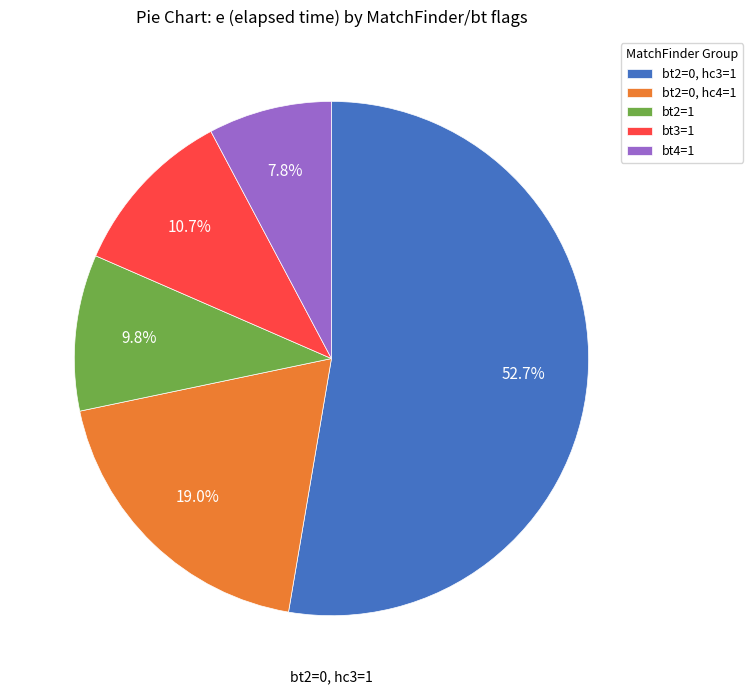

Between bt4=1 and bt3=1, which is larger?

bt3=1